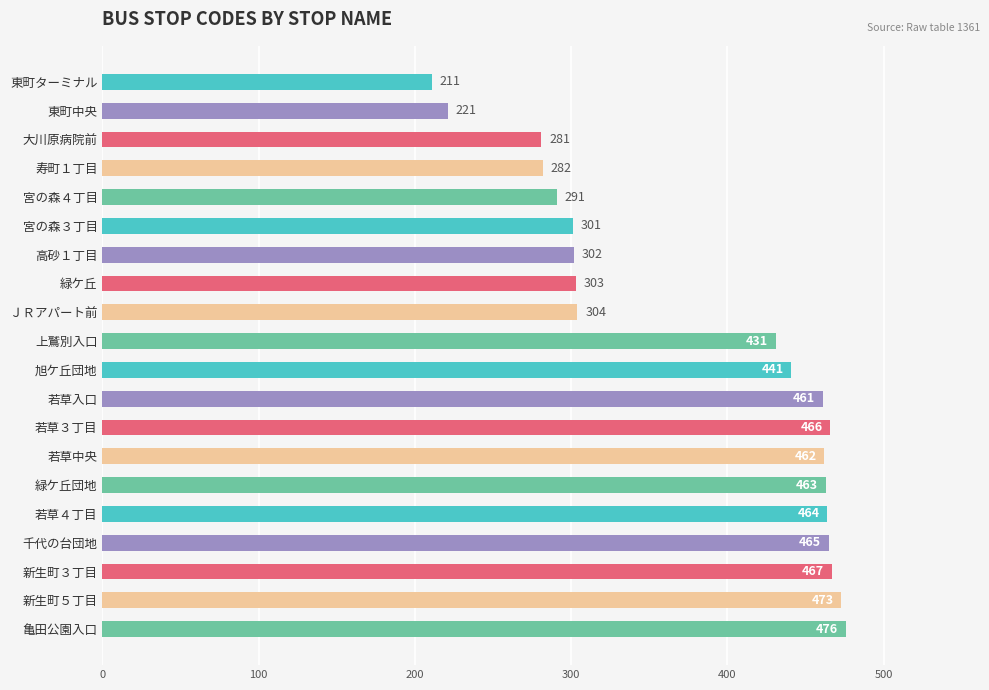

Which has a higher value, 宮の森３丁目 or 高砂１丁目?

高砂１丁目